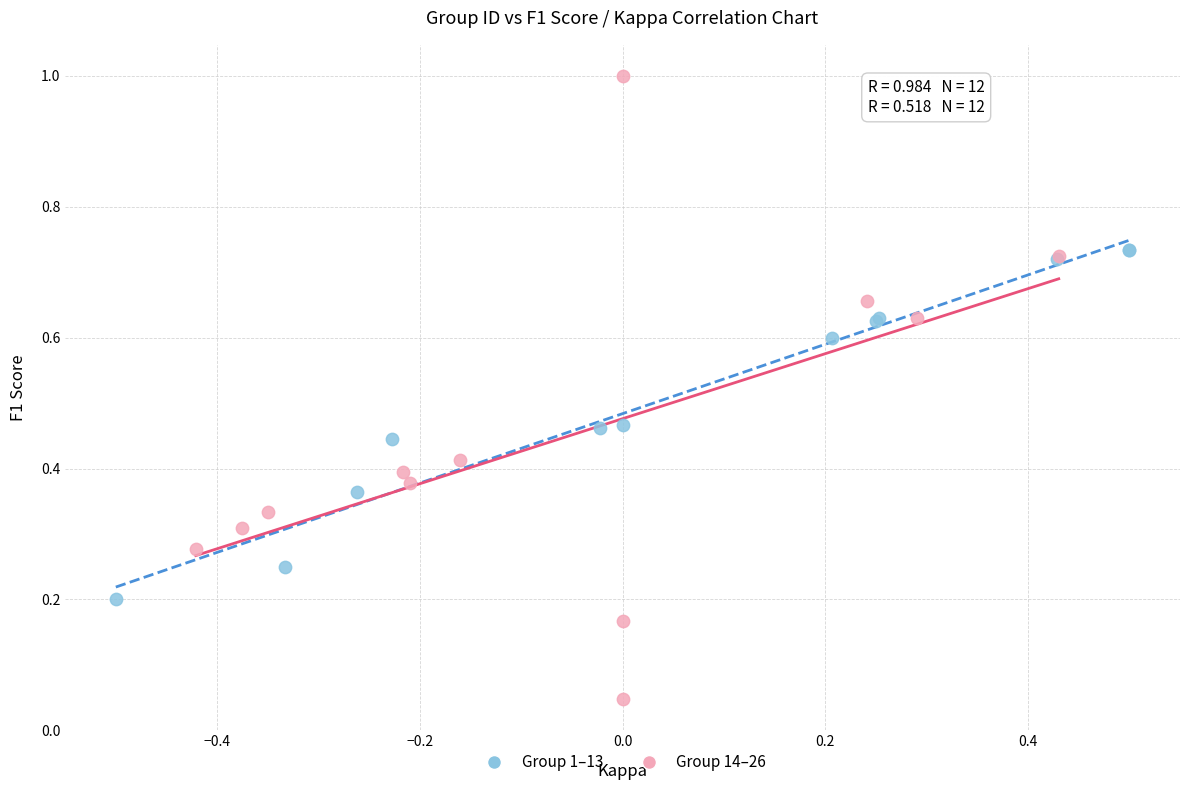

Which series reaches the maximum Y coordinate?

Group 14–26